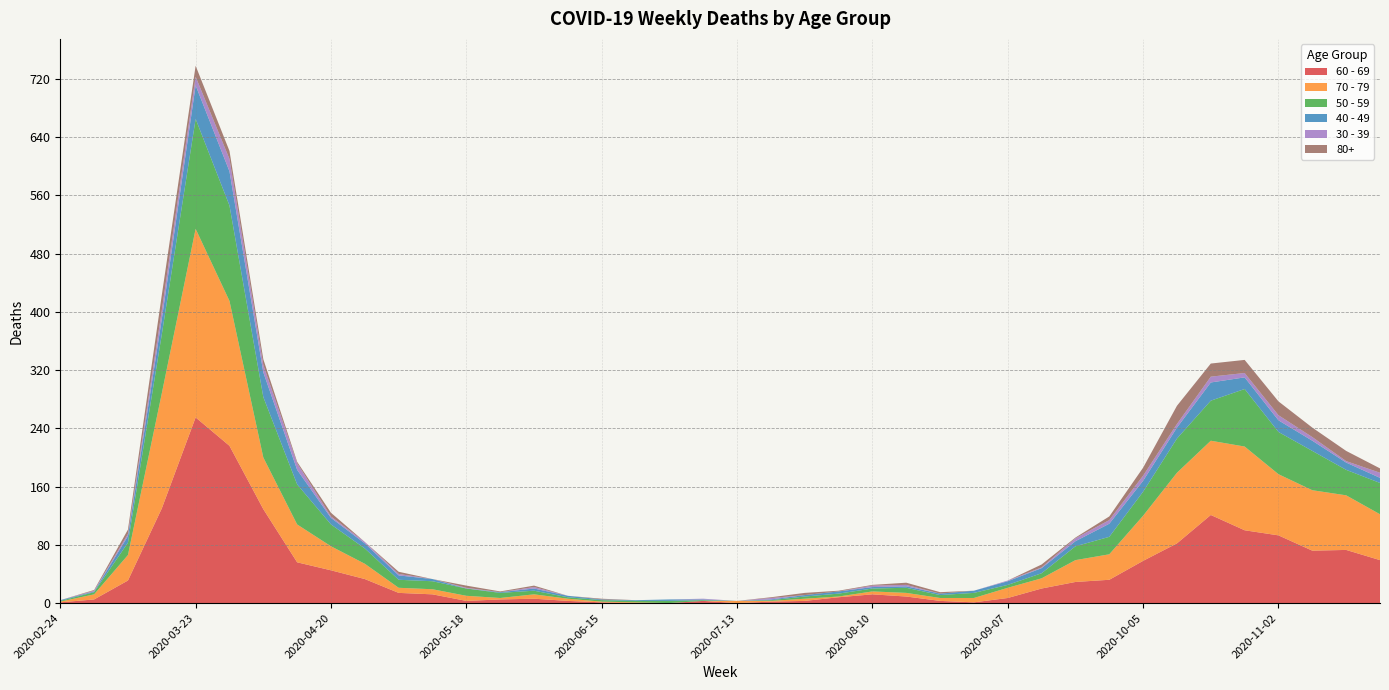

Reading left to right, list all the values displayed in this chart.

60 - 69: 1	5	31	130	255	216	129	56	45	33	14	12	3	5	6	3	1	0	0	3	0	2	3	8	12	9	3	1	7	20	29	32	58	82	121	100	93	72	73	59
70 - 79: 1	7	35	158	259	199	71	52	33	21	7	7	7	2	6	3	1	1	0	0	3	1	3	1	4	5	4	6	14	14	30	35	62	97	102	115	84	83	75	63
50 - 59: 1	3	17	81	151	131	83	55	30	21	11	11	10	7	5	2	2	2	3	1	0	1	3	4	4	7	4	7	4	7	19	24	33	47	55	79	58	54	35	43
40 - 49: 1	1	9	21	46	47	34	20	9	7	6	3	0	1	3	2	1	1	2	1	0	1	2	3	2	2	2	3	5	7	7	18	15	15	25	16	16	14	10	7
30 - 39: 0	1	3	12	12	17	10	9	2	2	2	0	1	0	2	0	0	0	0	1	0	2	0	0	2	2	0	0	1	1	4	5	7	5	8	6	7	5	2	7
80+: 0	1	6	21	15	11	8	2	5	0	3	0	3	1	2	0	1	0	0	0	0	1	3	1	1	3	2	0	0	4	1	5	11	25	18	18	19	13	14	6